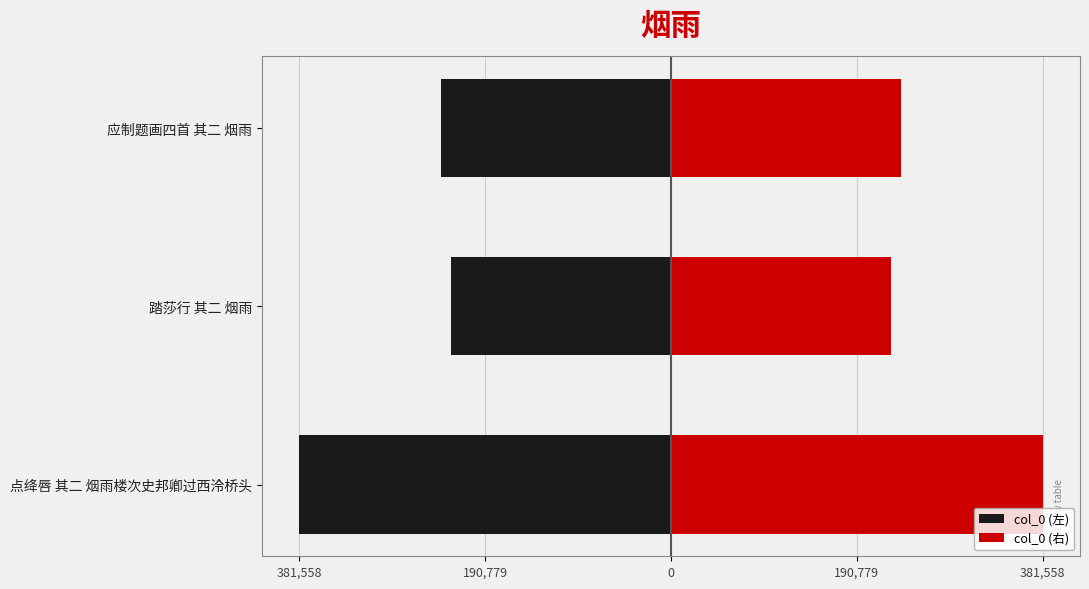

Does the chart contain any negative values?

Yes